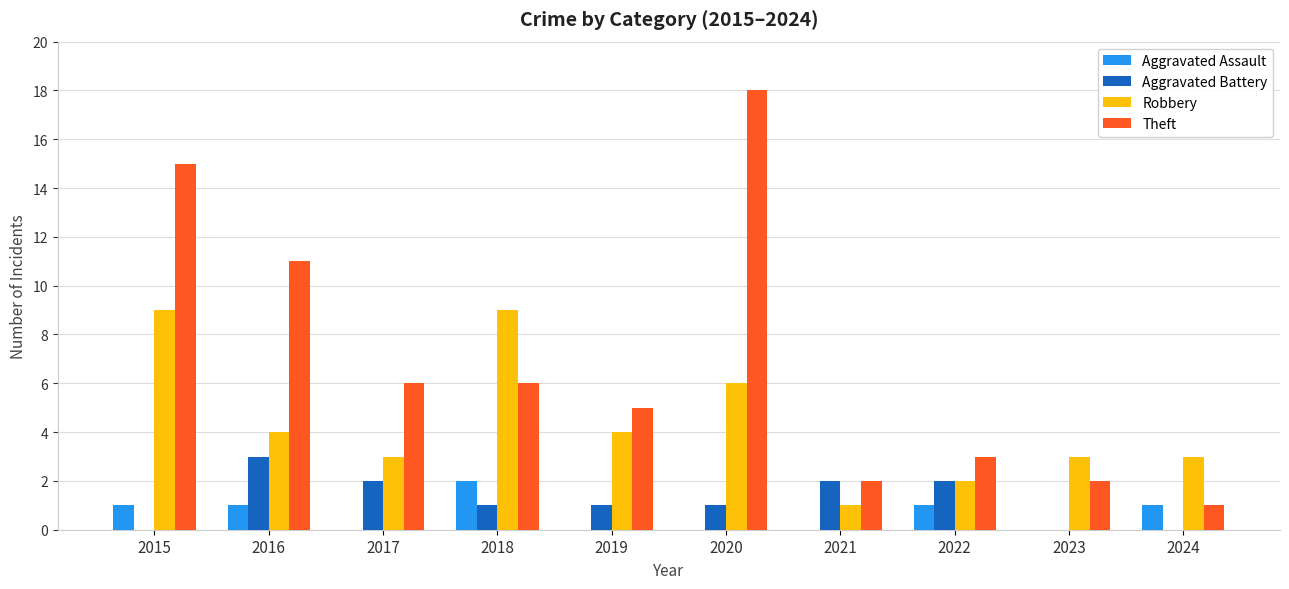

Is the value of Theft at 2019 greater than the value of Robbery at 2015?

No